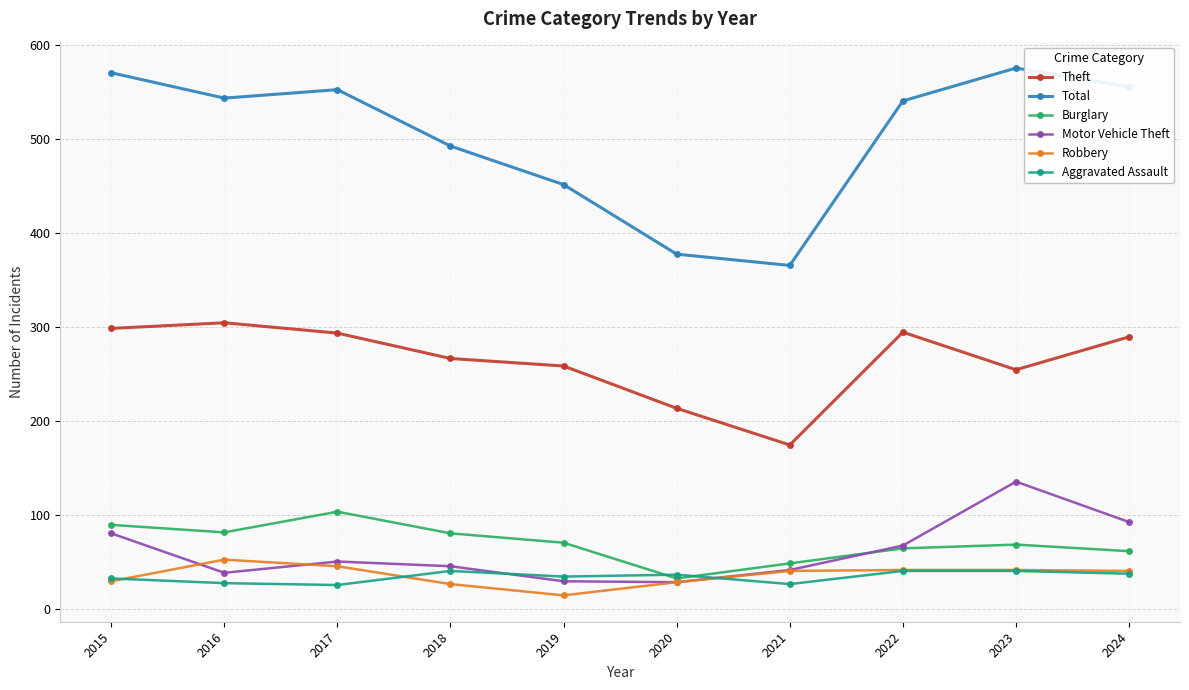

What is the sum of the Robbery values at 2022 and 2018?

67